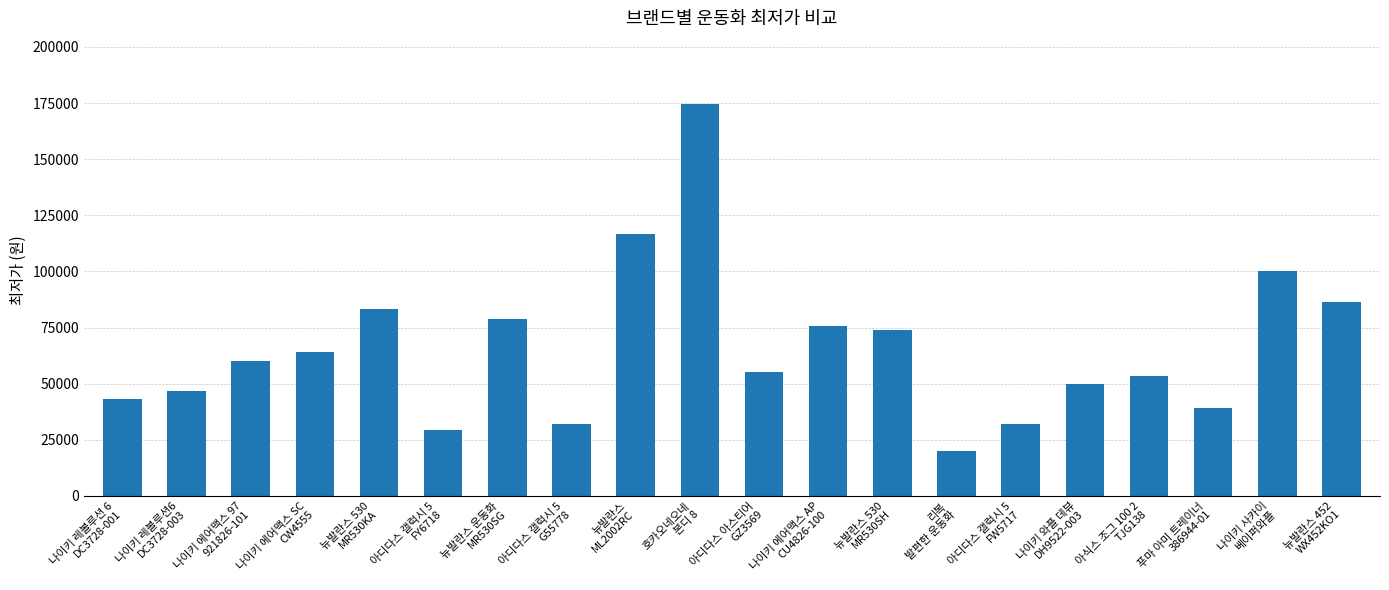

Are the bars grouped side by side (vs. stacked)?

No